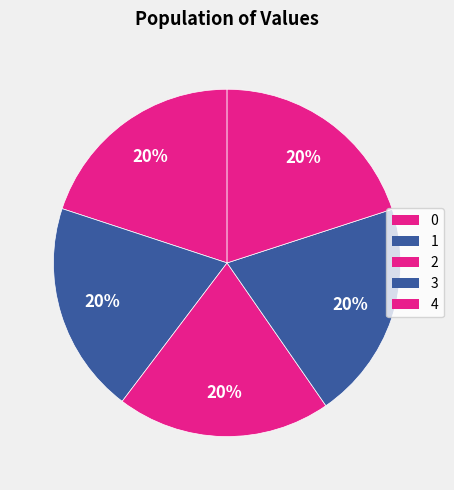

Does any single category account for the majority?

No